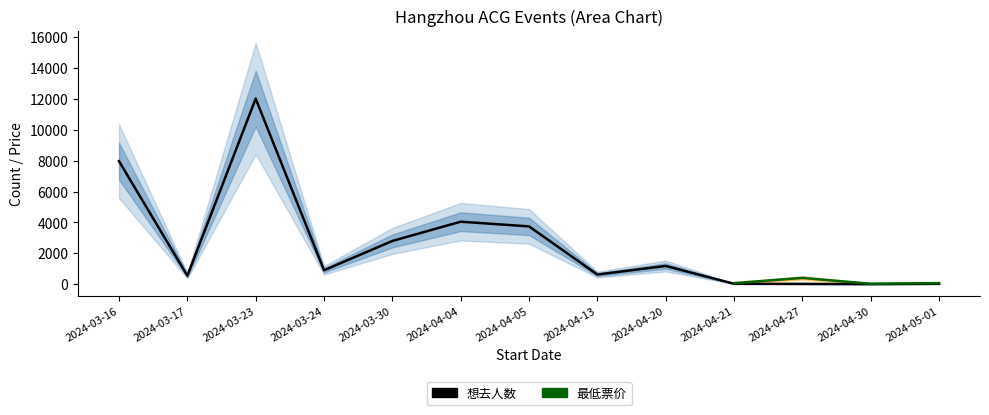

How many values exceed 903?

6